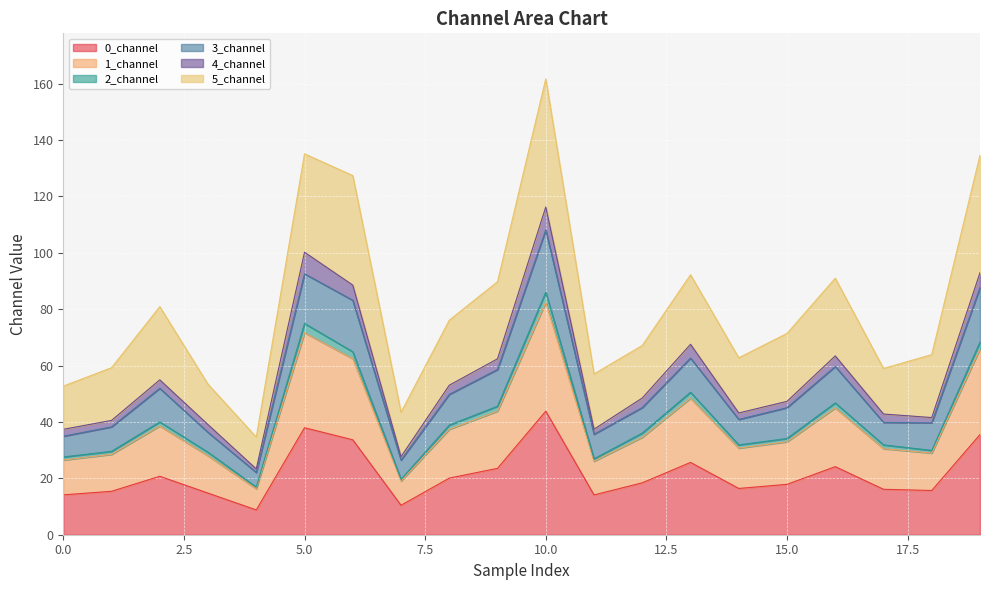

True or false: 0_channel has a value of 43.8 at 10.0.

True